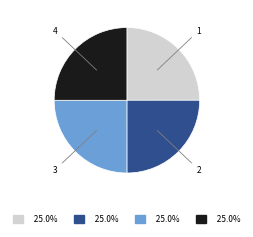

How many segments does this pie chart have?

4